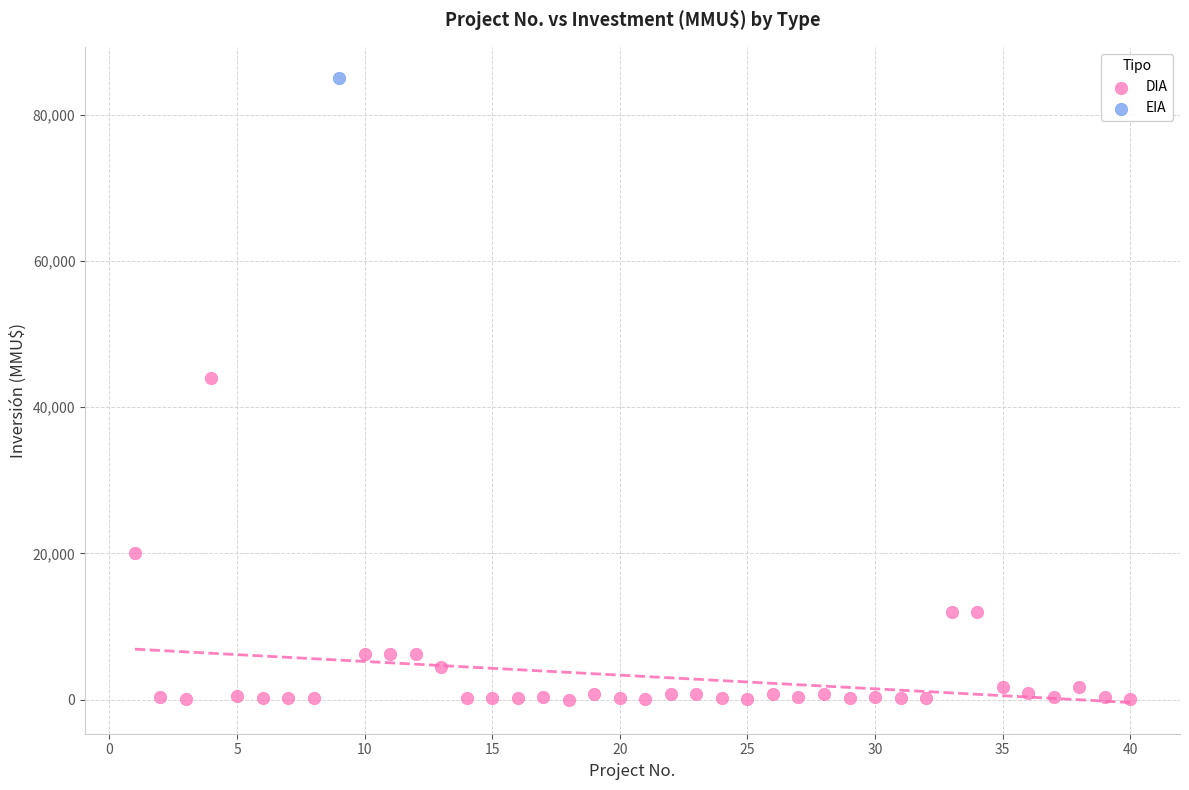

What are all the series names shown in the legend?

DIA, EIA